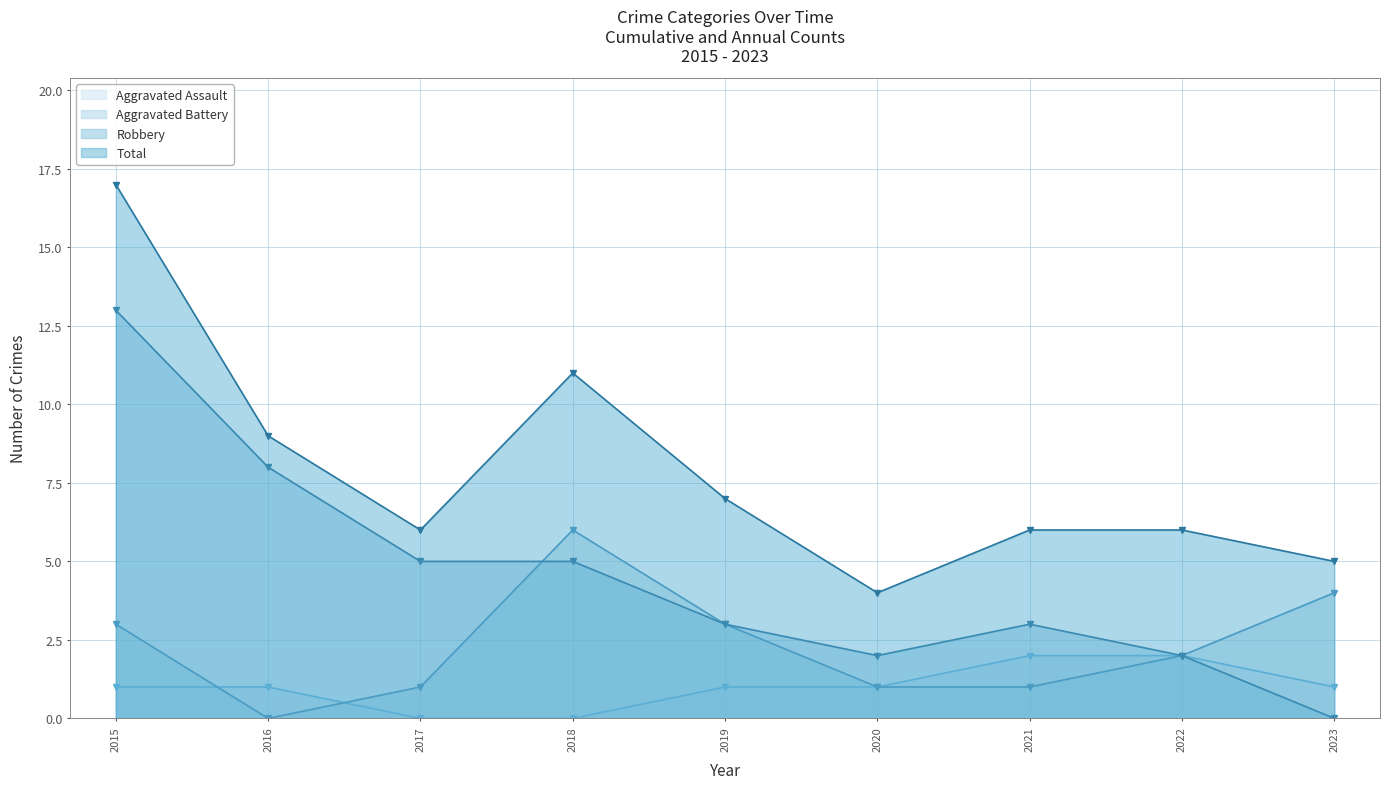

Reading left to right, list all the values displayed in this chart.

Aggravated Assault: 1	1	0	0	1	1	2	2	1
Aggravated Battery: 3	0	1	6	3	1	1	2	4
Robbery: 13	8	5	5	3	2	3	2	0
Total: 17	9	6	11	7	4	6	6	5